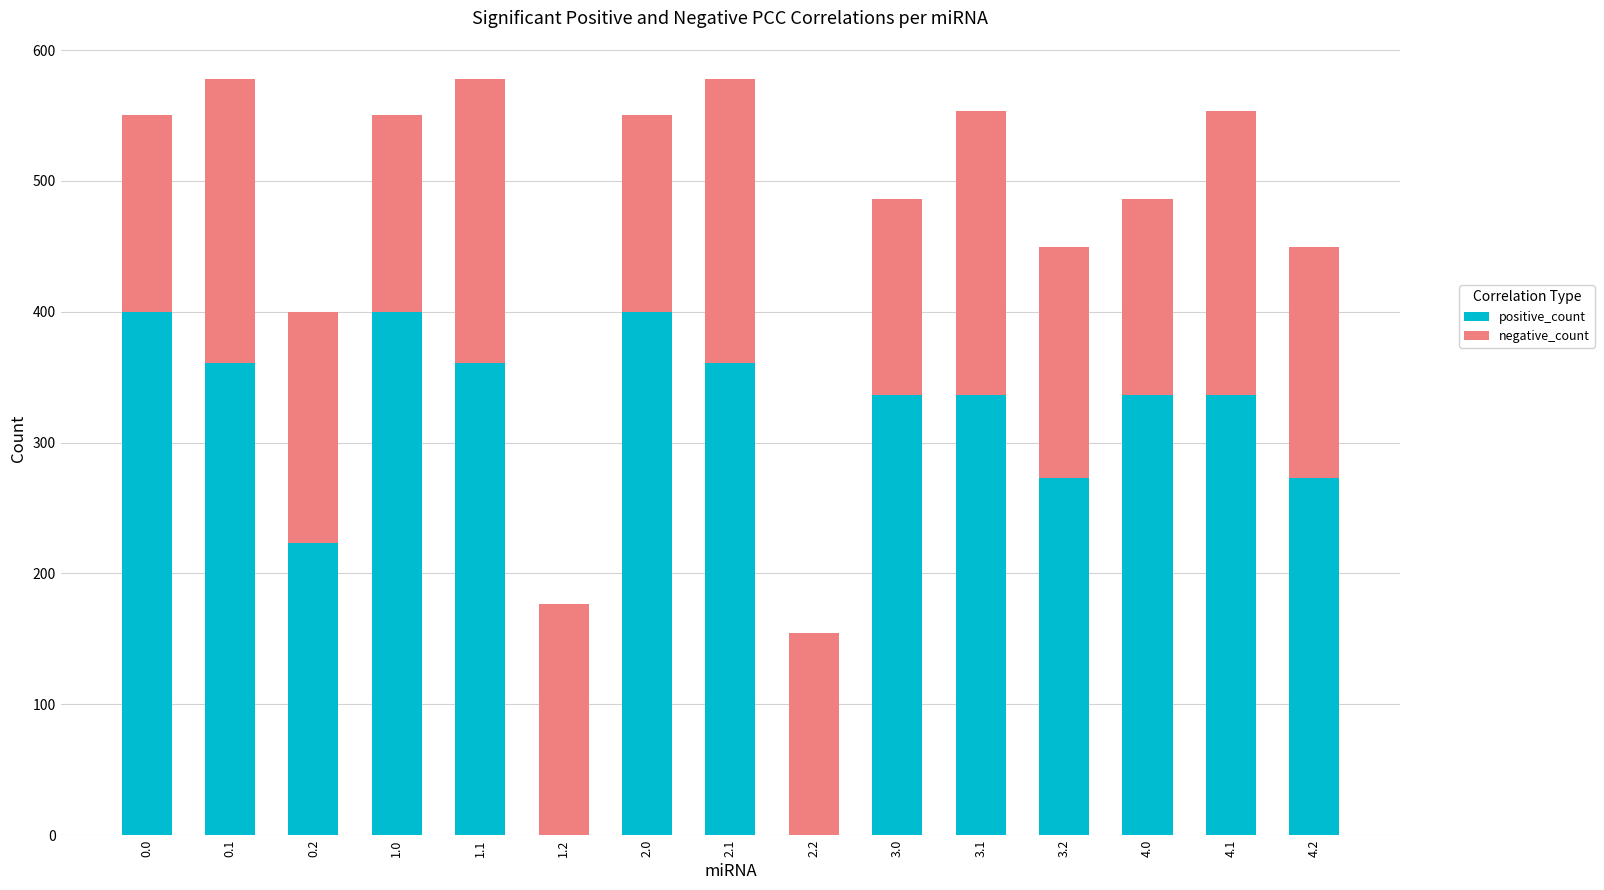

What are all the series names shown in the legend?

positive_count, negative_count